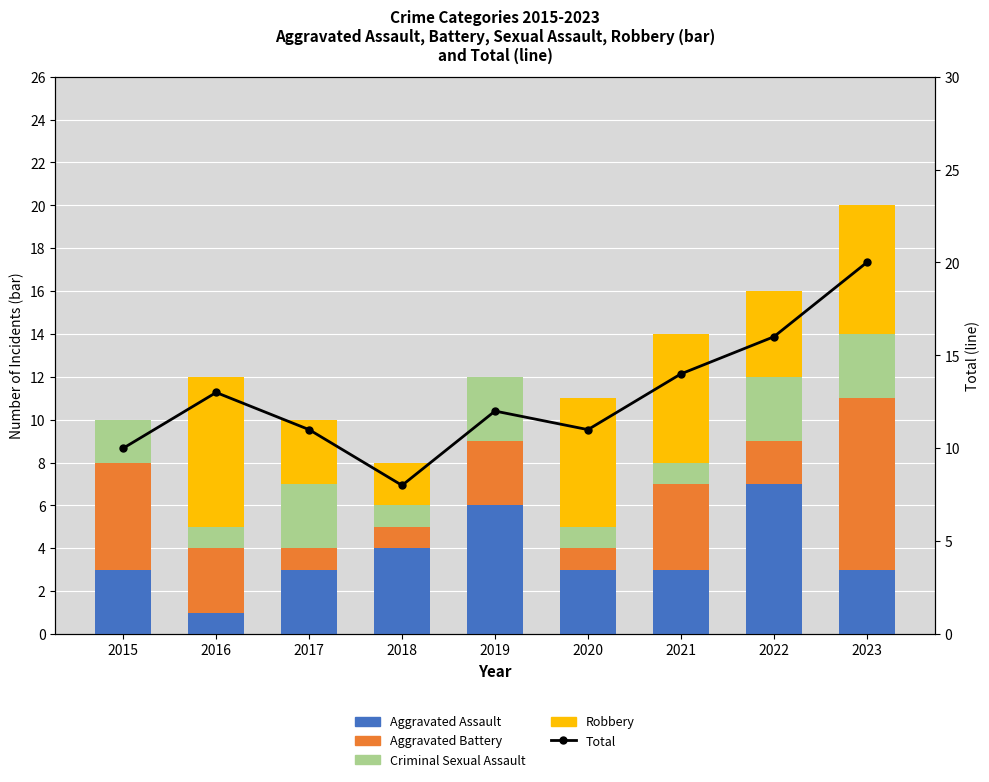

Which series has the largest range (max minus min)?

Total